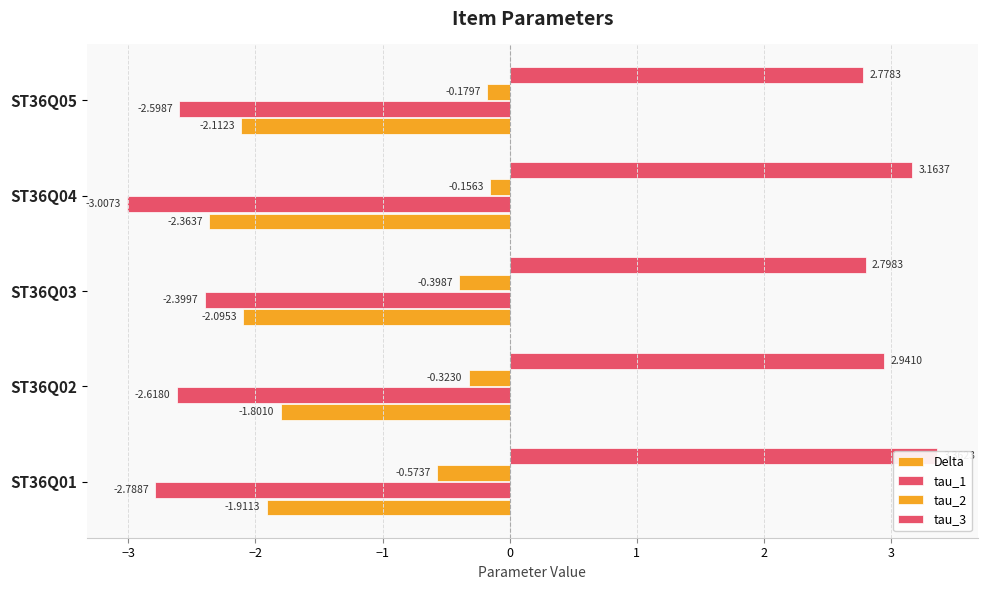

Are the bars horizontal?

Yes